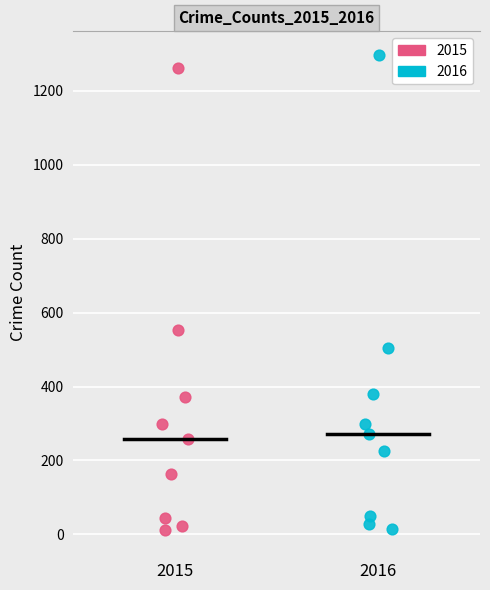

What are all the series names shown in the legend?

2015, 2016